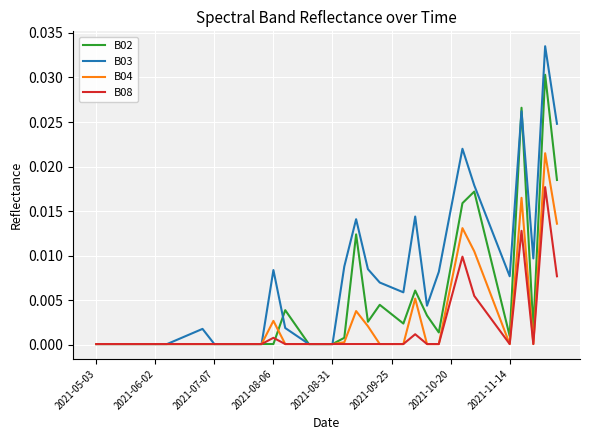

Which series has the largest total across all categories?

B03